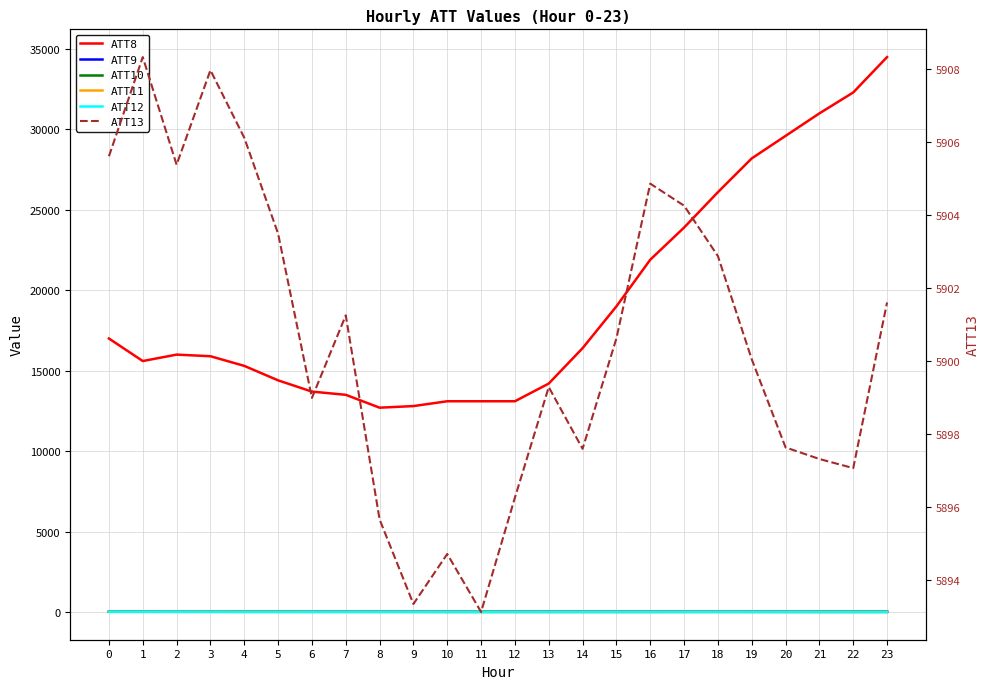

True or false: ATT12 and ATT11 cross at least once.

False